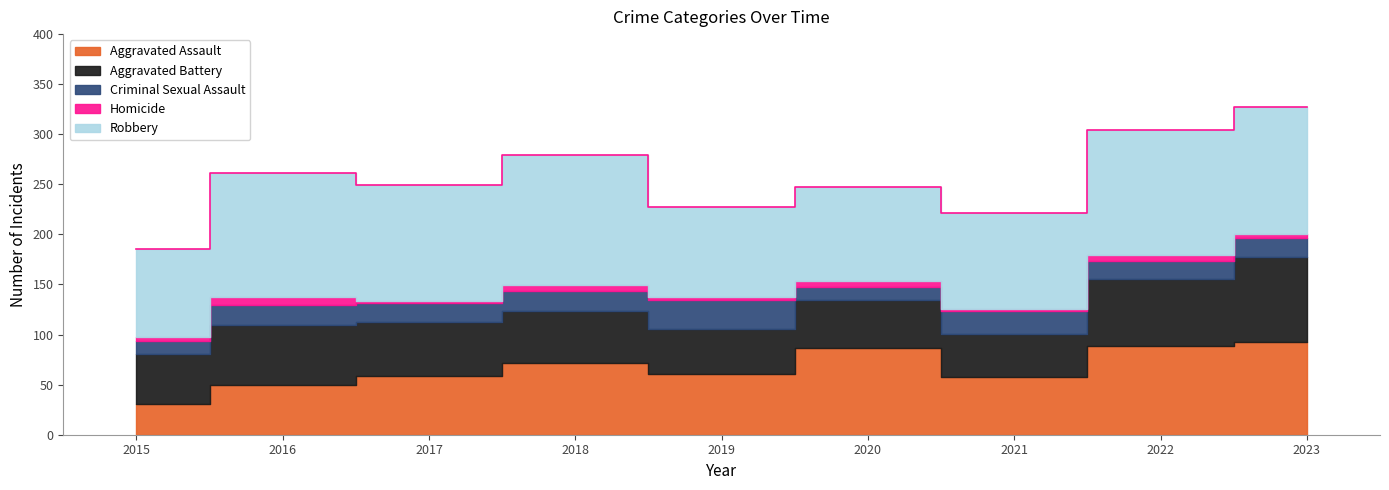

What is the value of the Aggravated Battery point at the 9th from the left?

84